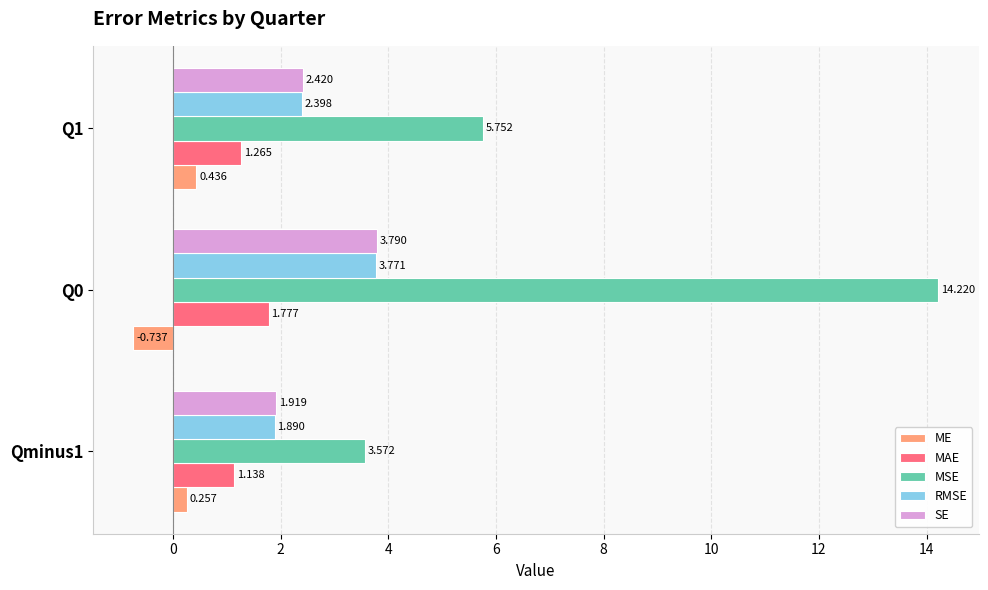

Rank the series by their maximum value, from highest to lowest.

MSE, SE, RMSE, MAE, ME